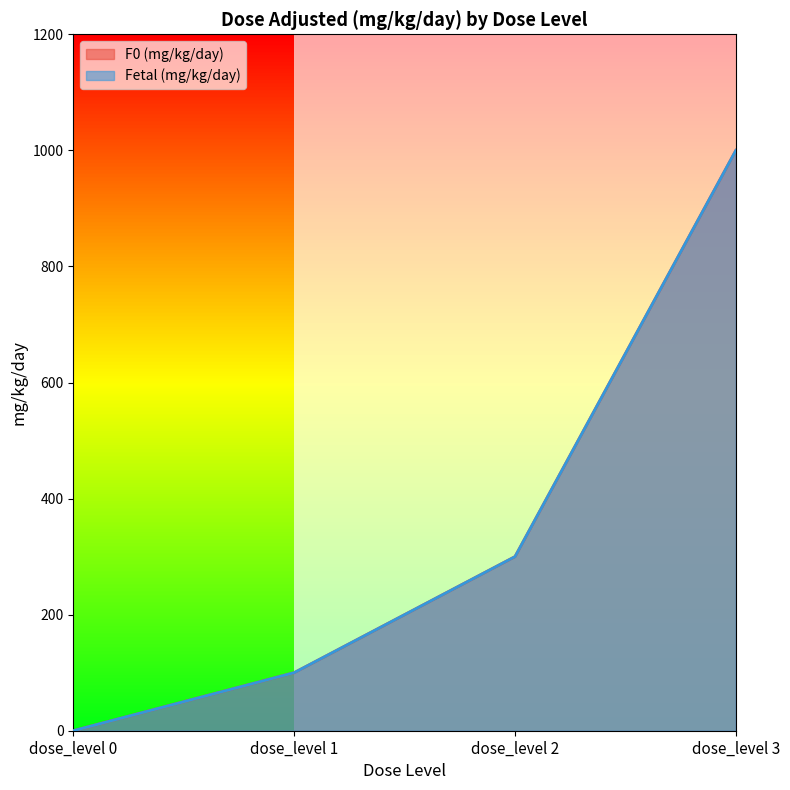

Which series changed the most between dose_level 2 and dose_level 3?

F0 (mg/kg/day)